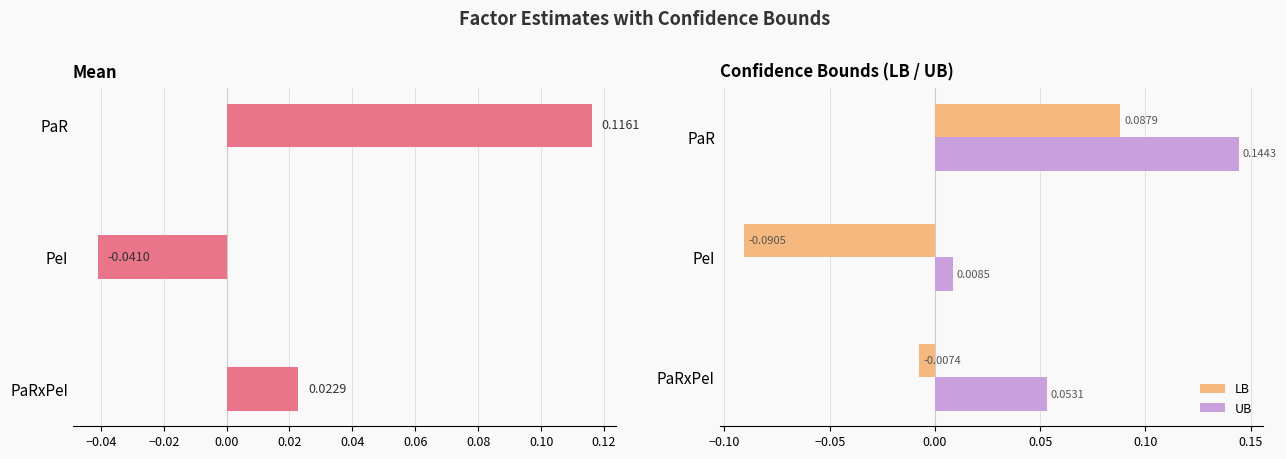

List the series in order of their peak value, highest first.

UB, Mean, LB